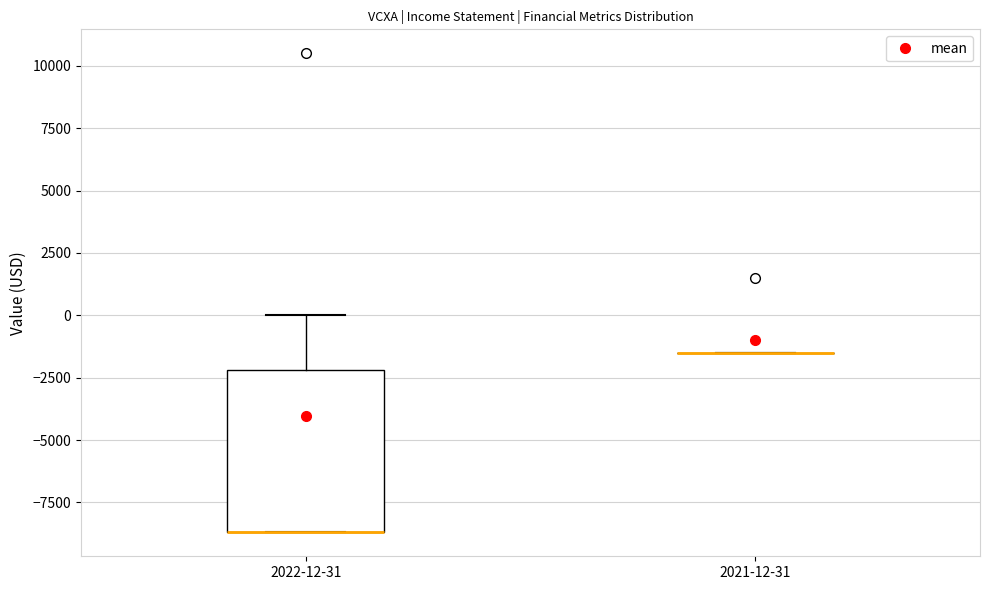

Which box is the tallest, from its lower edge to its upper edge?

2022-12-31